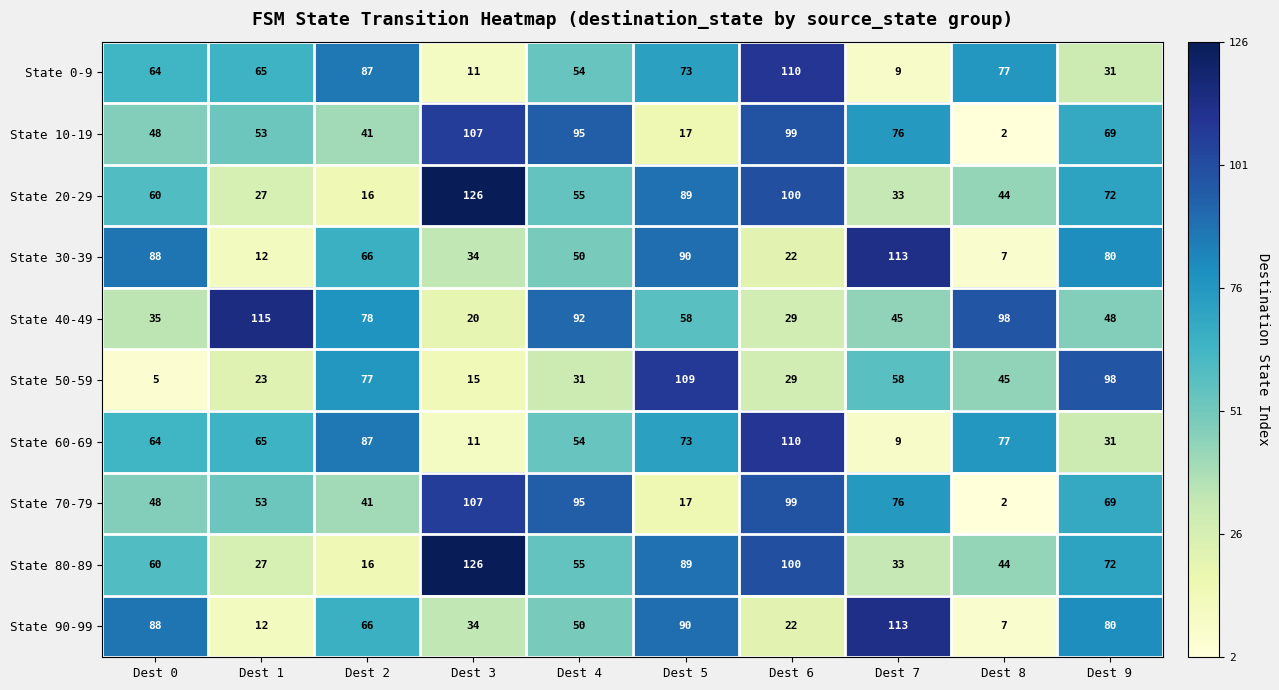

At which label does State 90-99 first exceed 66?

Dest 0